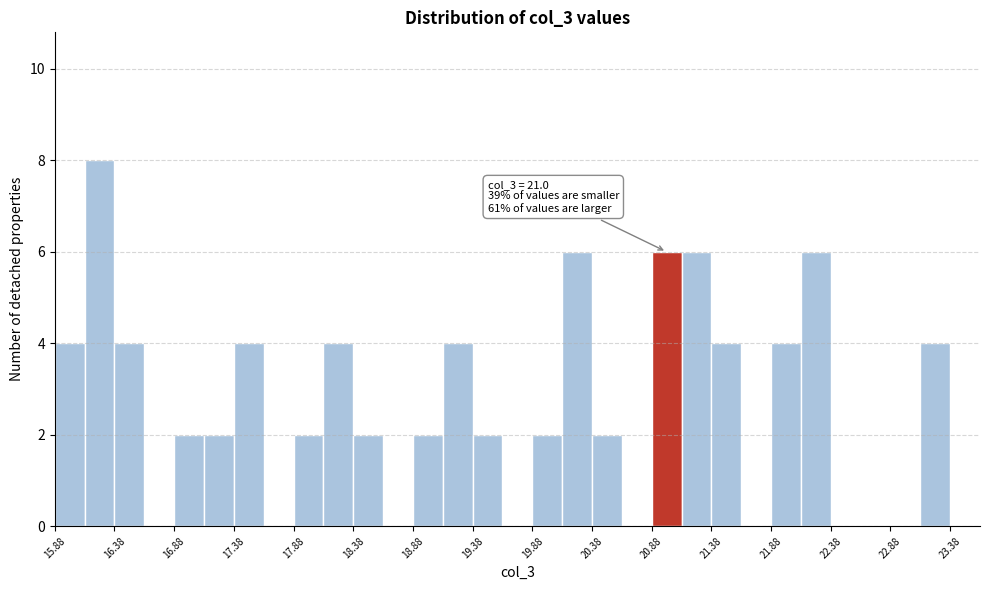

Over which range of the x-axis is the bar tallest?

16.125 to 16.375